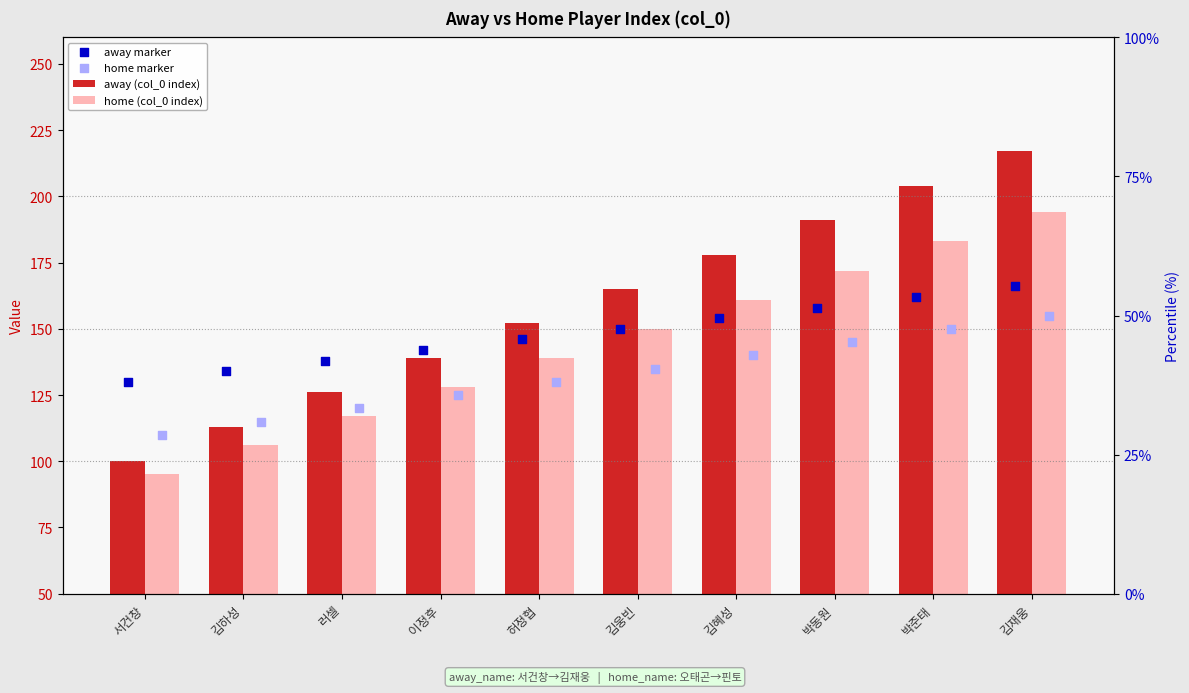

At which category is the sum across all series the highest?

김재웅